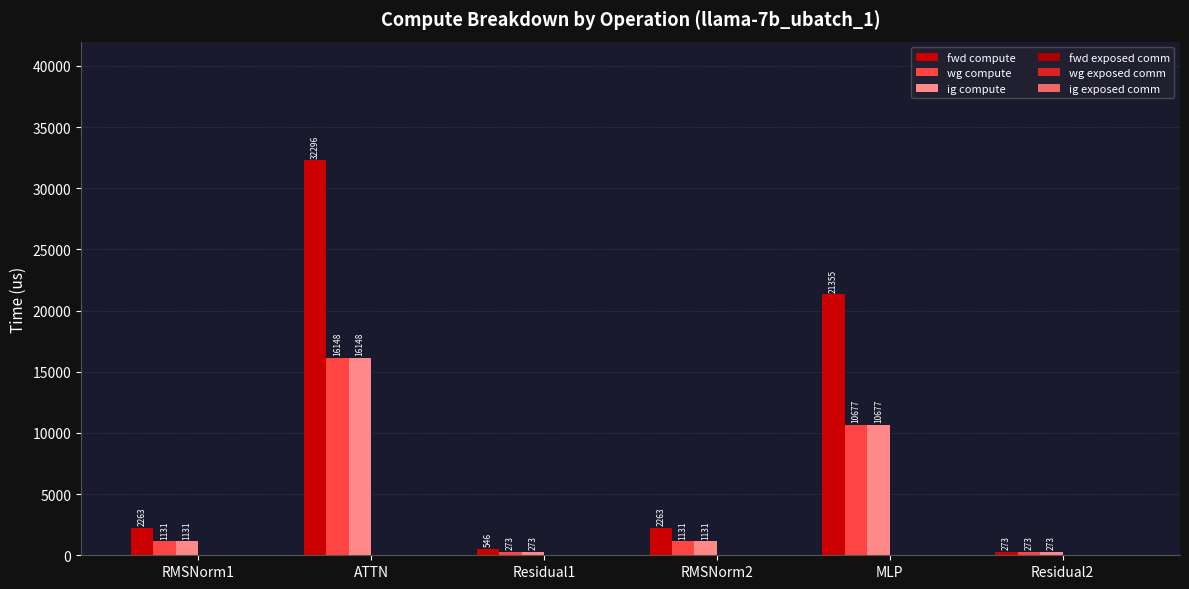

How many values in the wg compute series are below 1131?

2